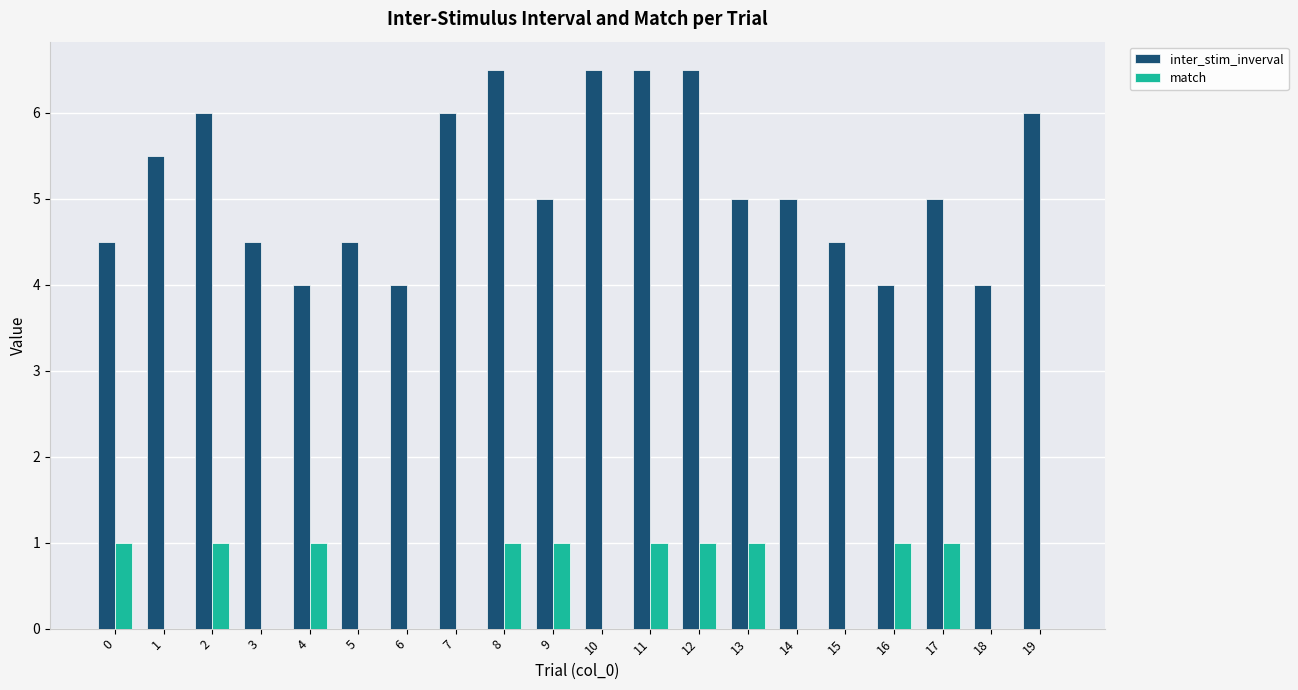

How many data points does each series have?

20